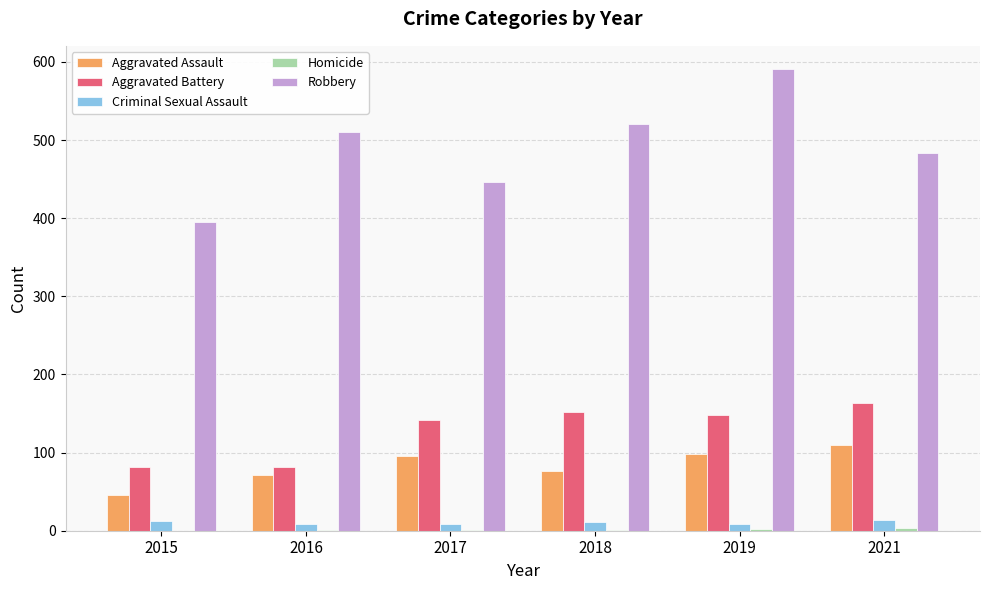

The Criminal Sexual Assault series shows 14 at 2021. True or false?

True